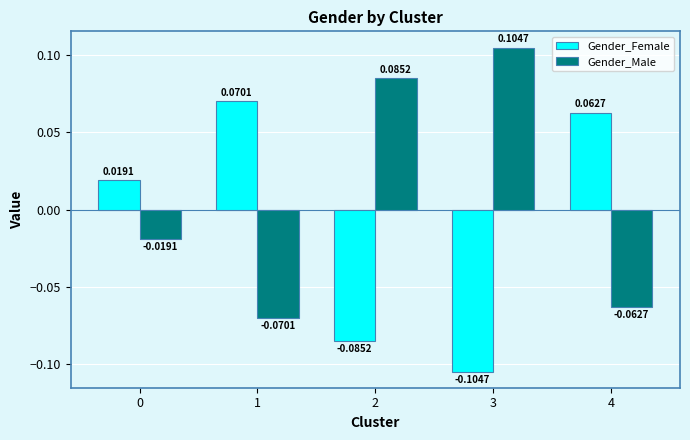

Count the number of data series in this chart.

2